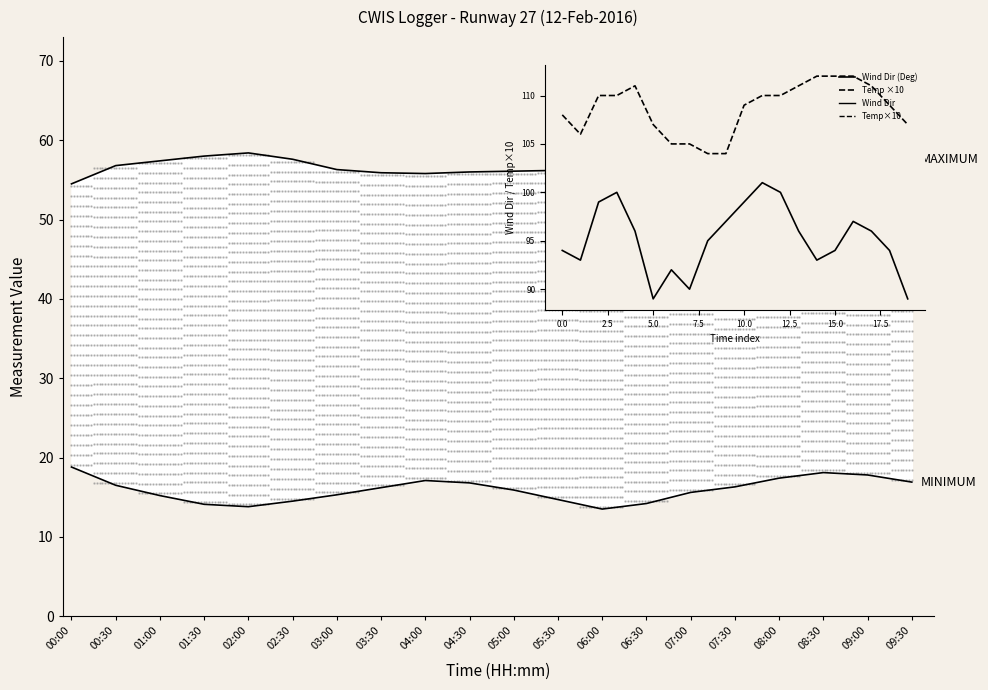

The Temp ×10 series shows 110.0 at 05:30. True or false?

True